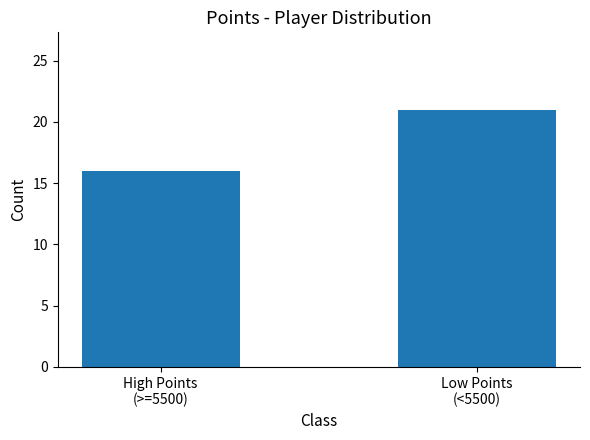

What is the difference between the maximum and minimum values?

5